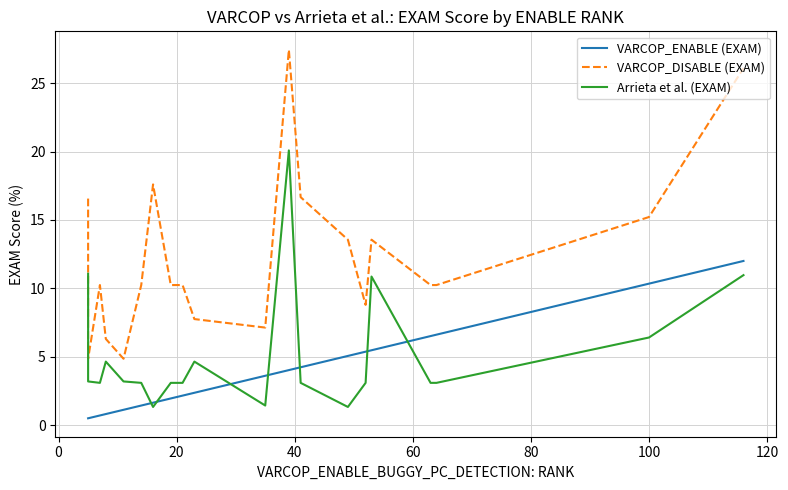

What is the highest value of the VARCOP_DISABLE (EXAM) series?

27.4